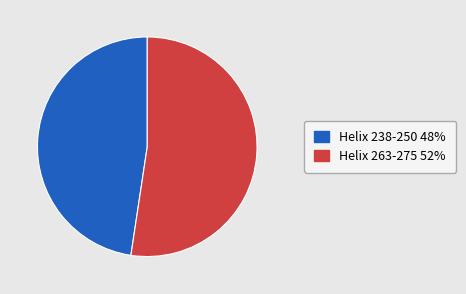

Between Helix 238-250 and Helix 263-275, which is larger?

Helix 263-275